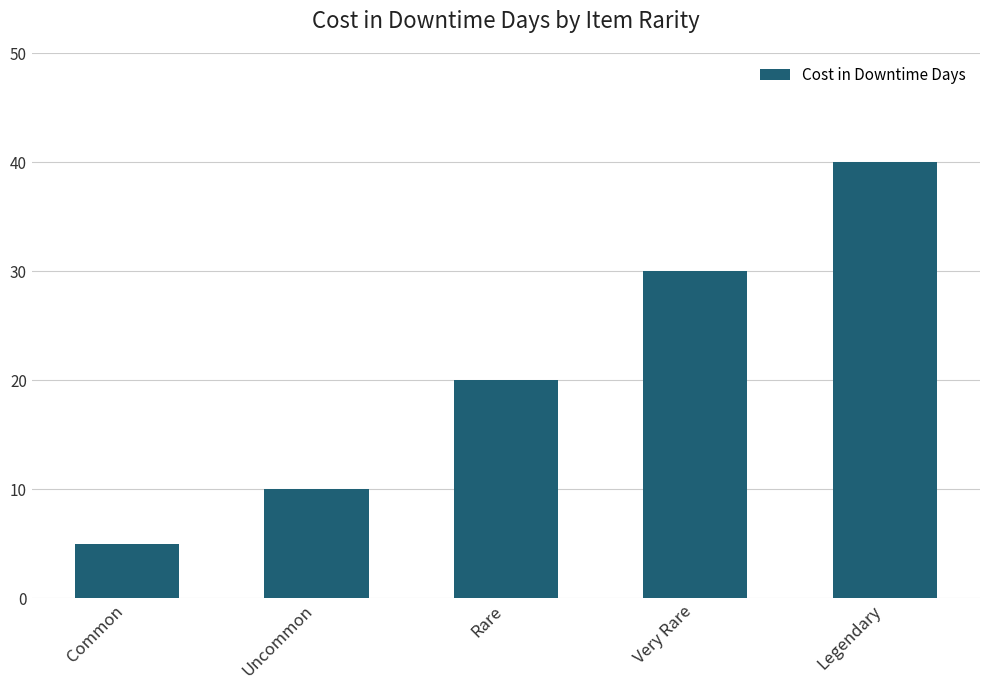

Which has a higher value, Rare or Common?

Rare